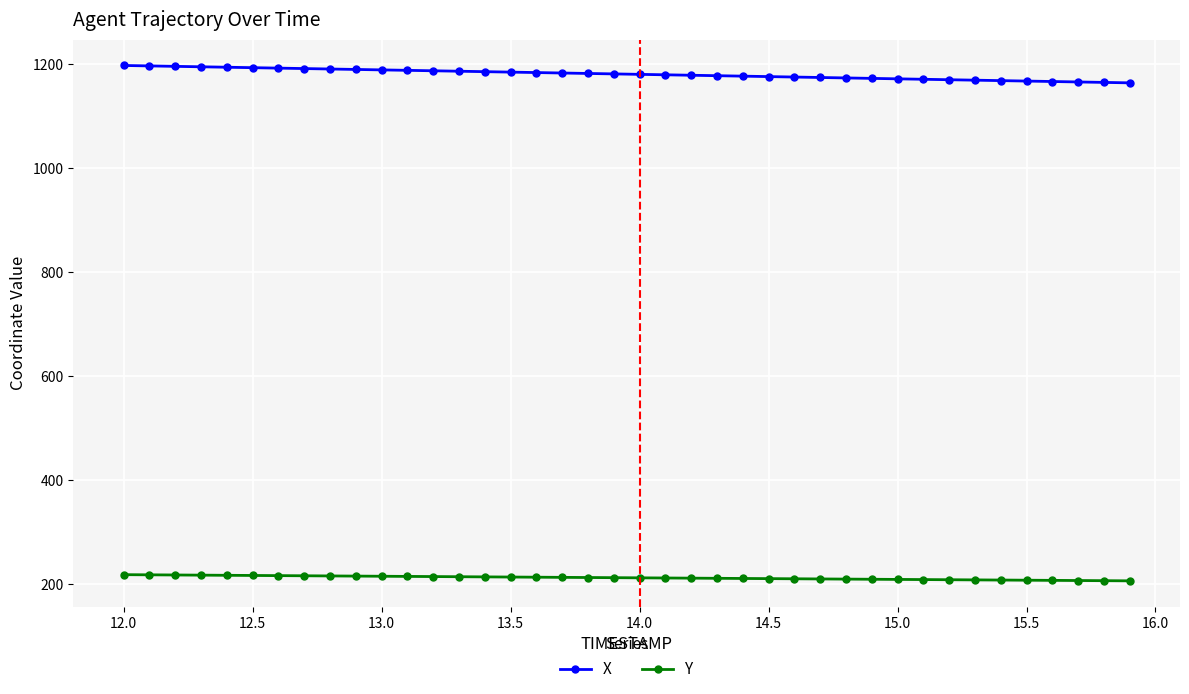

What is the average value of the X series?

1180.3